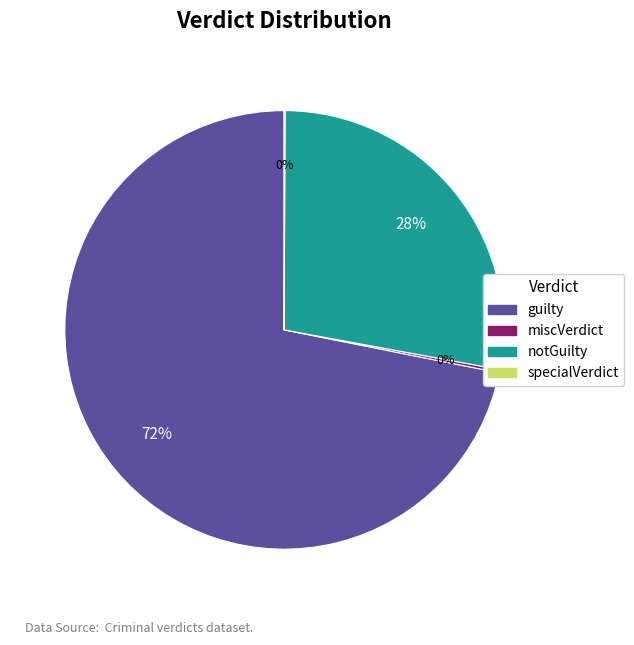

To the nearest percent, what portion does notGuilty represent?

28%